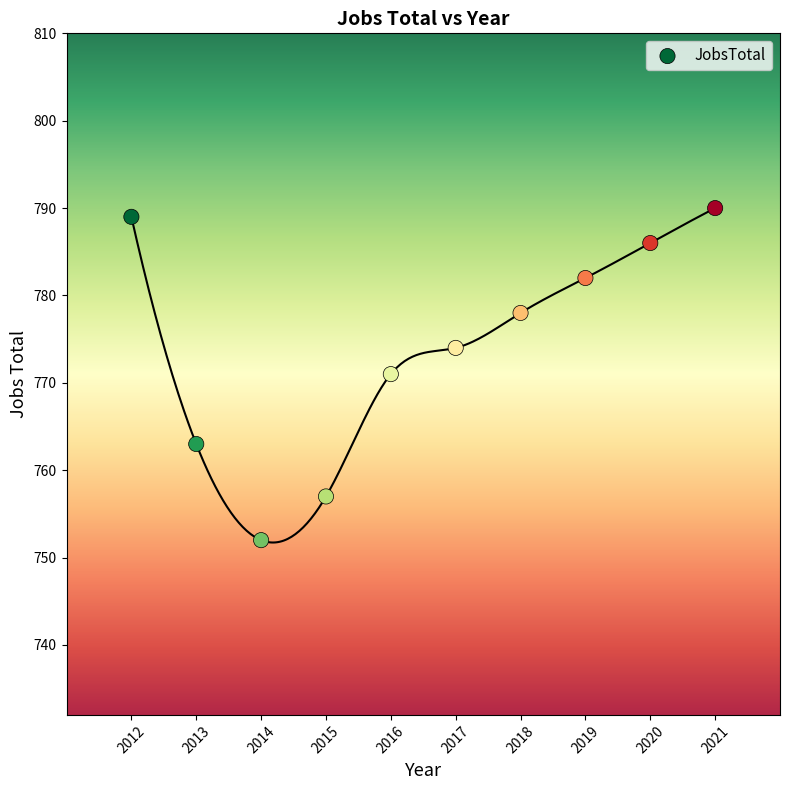

What is the range of X values (max minus min)?

9